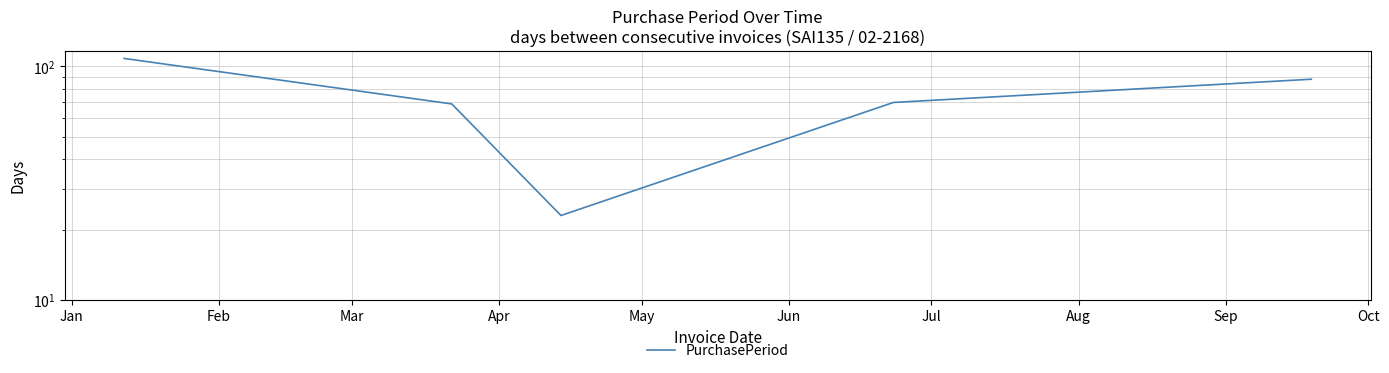

What is the difference between the values at Feb and Mar?

46